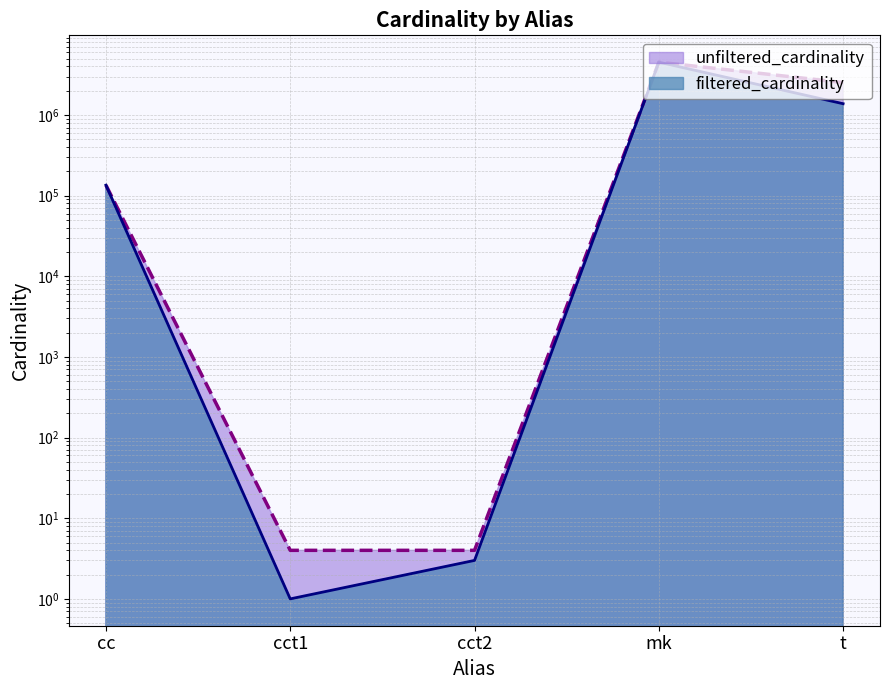

At which label does filtered_cardinality reach its minimum?

cct1